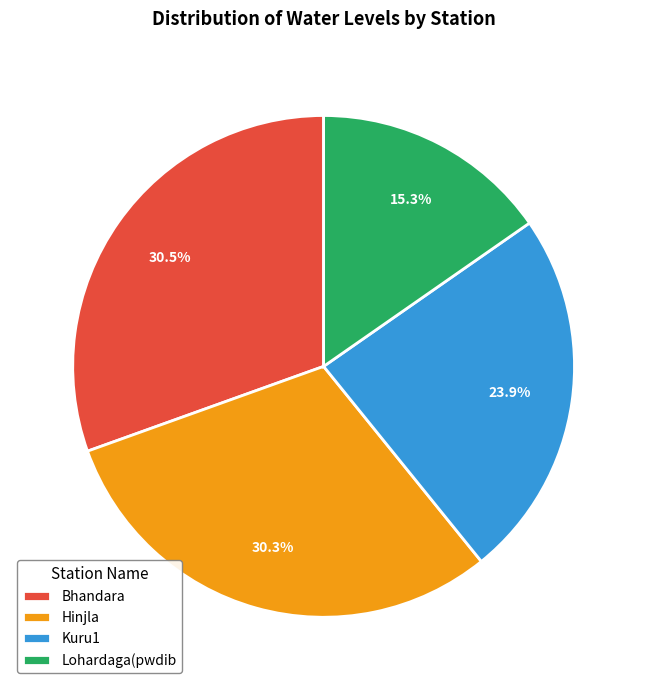

Is the sum of Bhandara and Kuru1 greater than half?

Yes